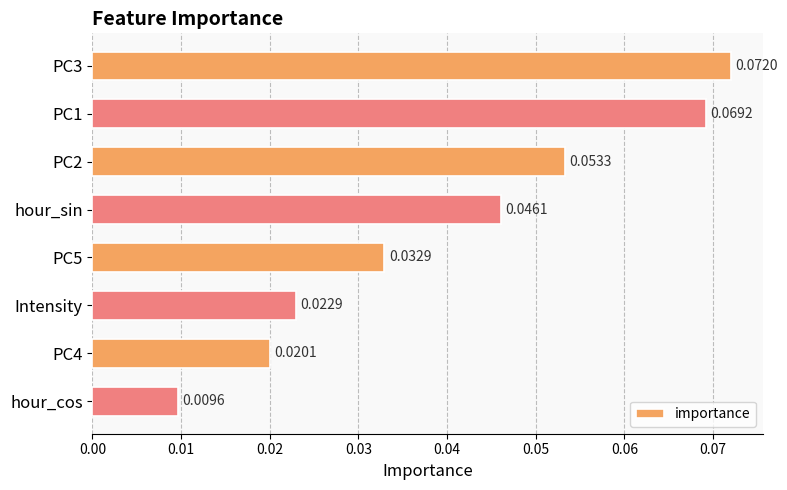

Count the number of data series in this chart.

1